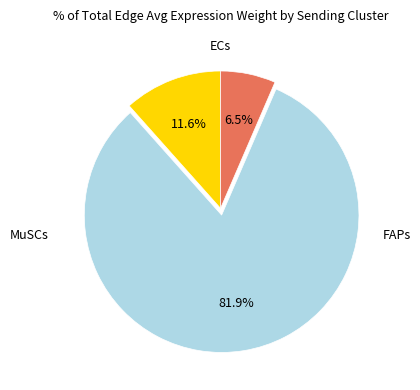

Does any single category account for the majority?

Yes